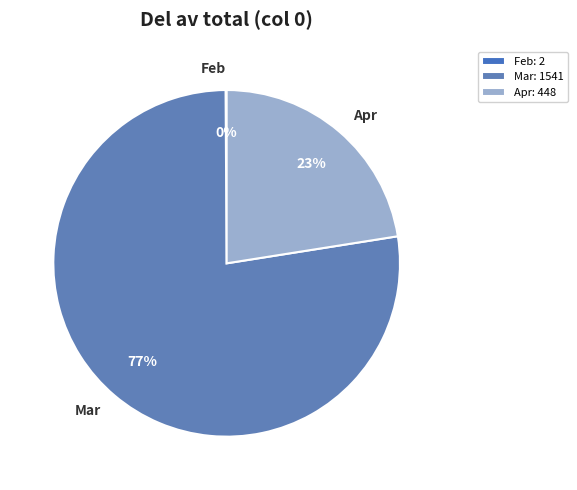

Is there a majority slice in this chart?

Yes